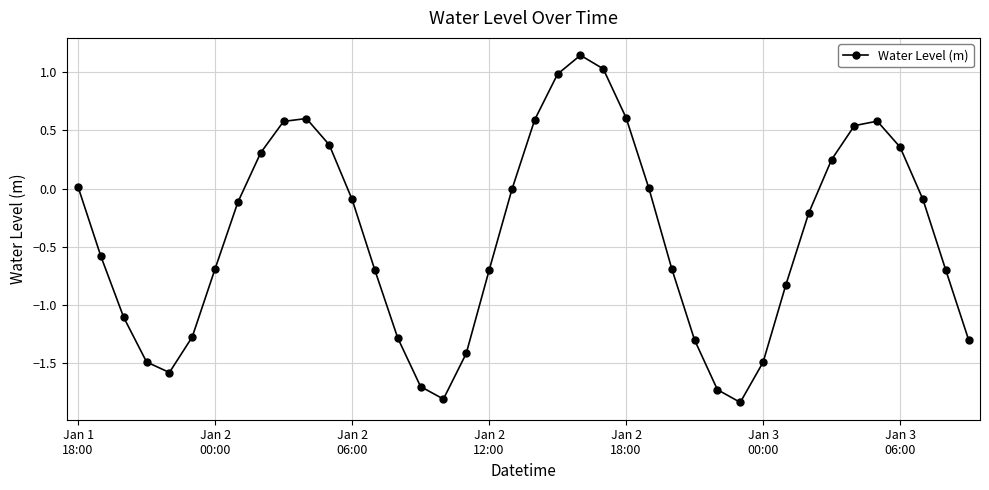

What is the average value?

-0.4